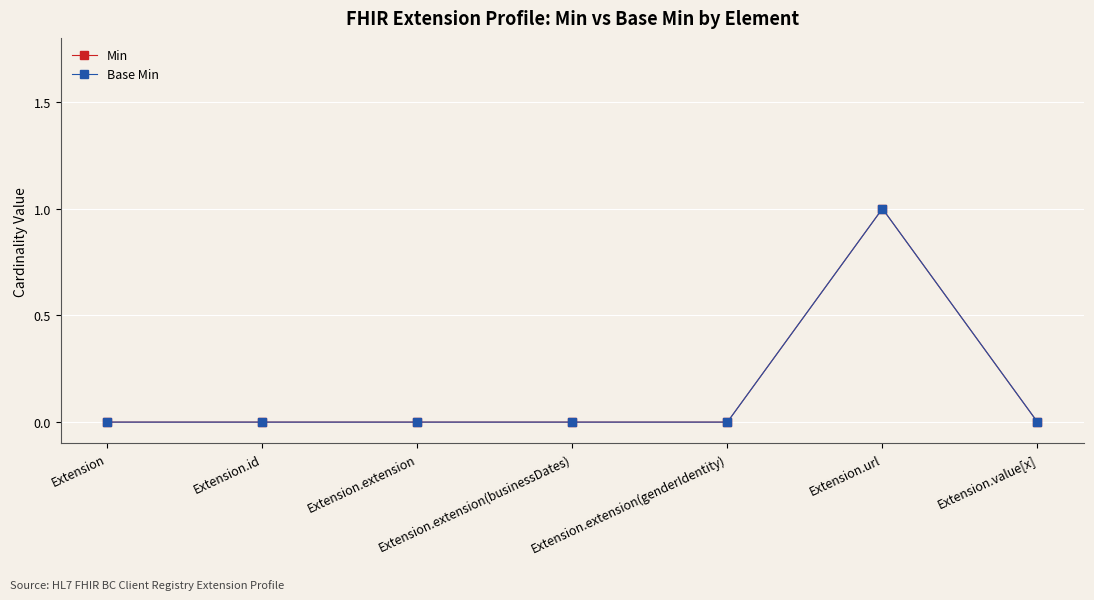

Where is Min nearest to the value 0?

Extension